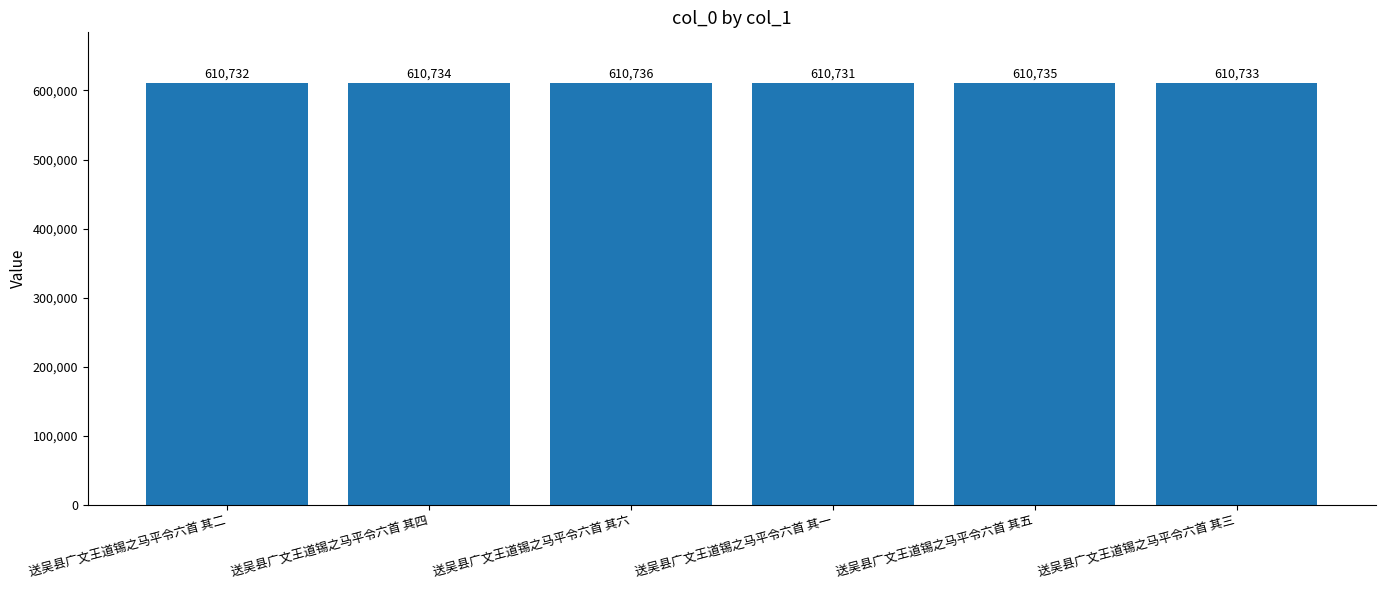

What is the label of the 5th bar from the left?

送吴县广文王道锡之马平令六首 其五